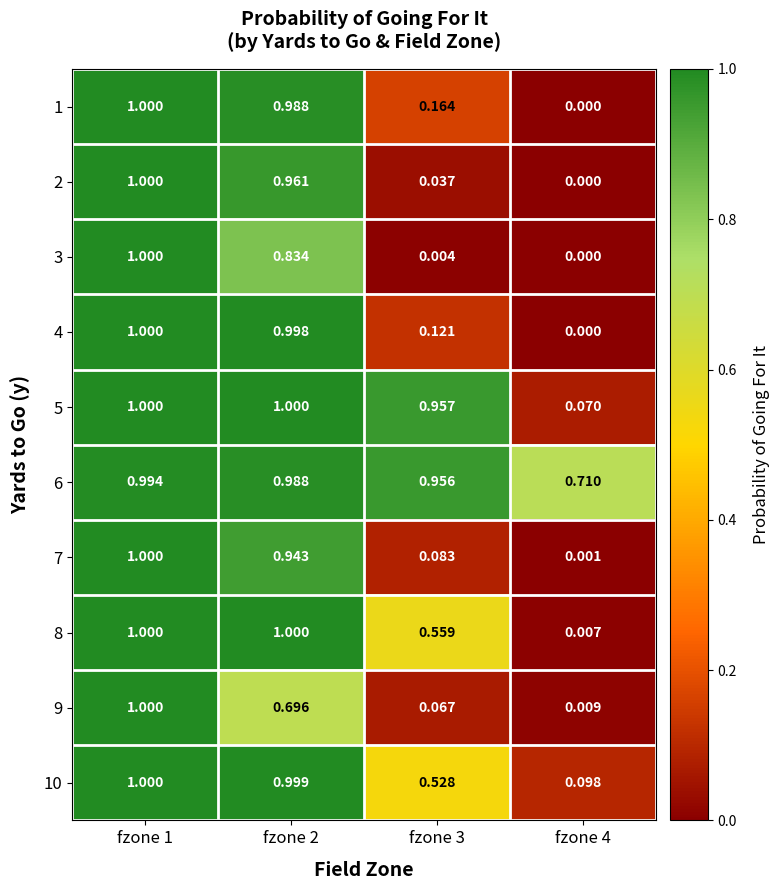

How many data points does each series have?

4